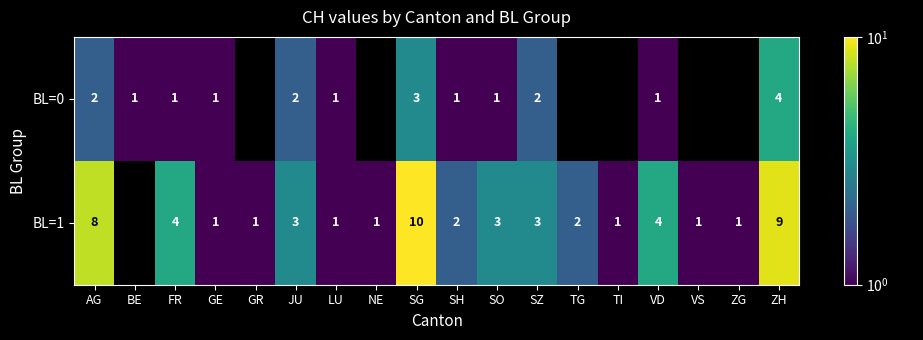

The value of BL=1 at GR is 1. True or false?

True